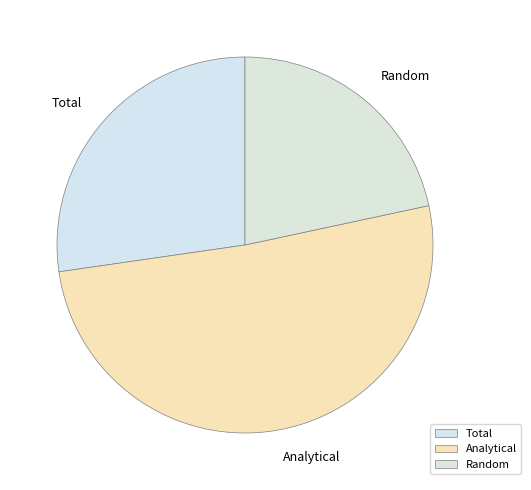

Rank the categories by value from highest to lowest.

Analytical, Total, Random